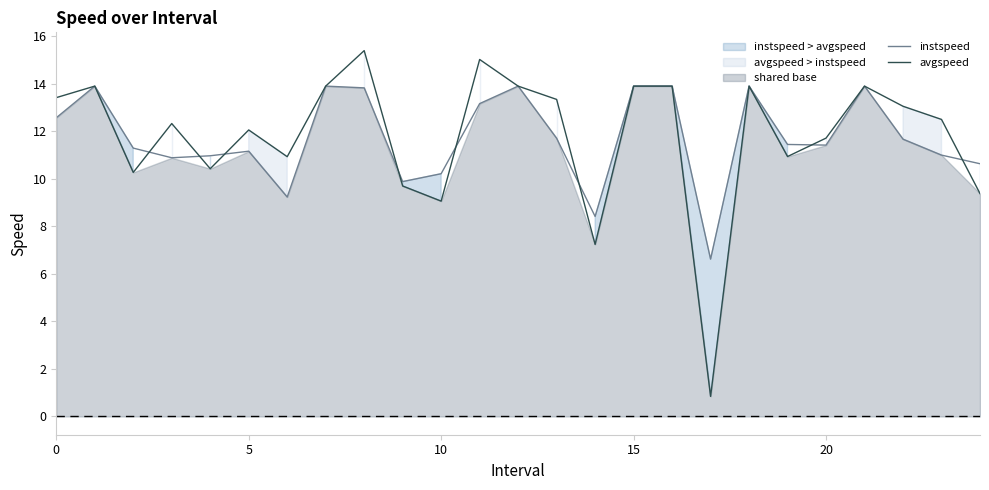

What is the smallest value displayed?

0.8